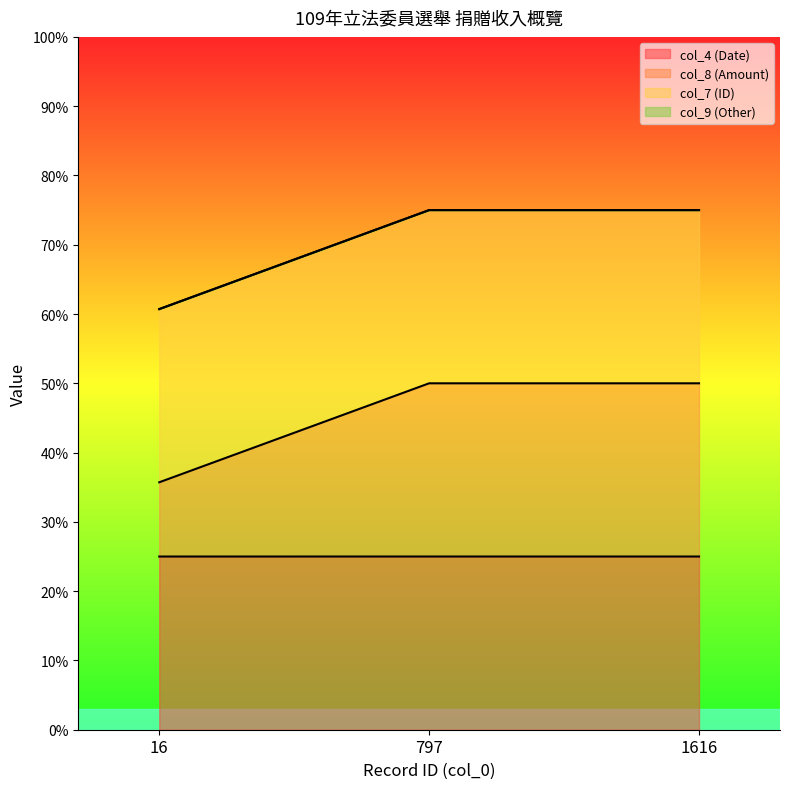

Which series has the largest range (max minus min)?

col_8 (Amount)